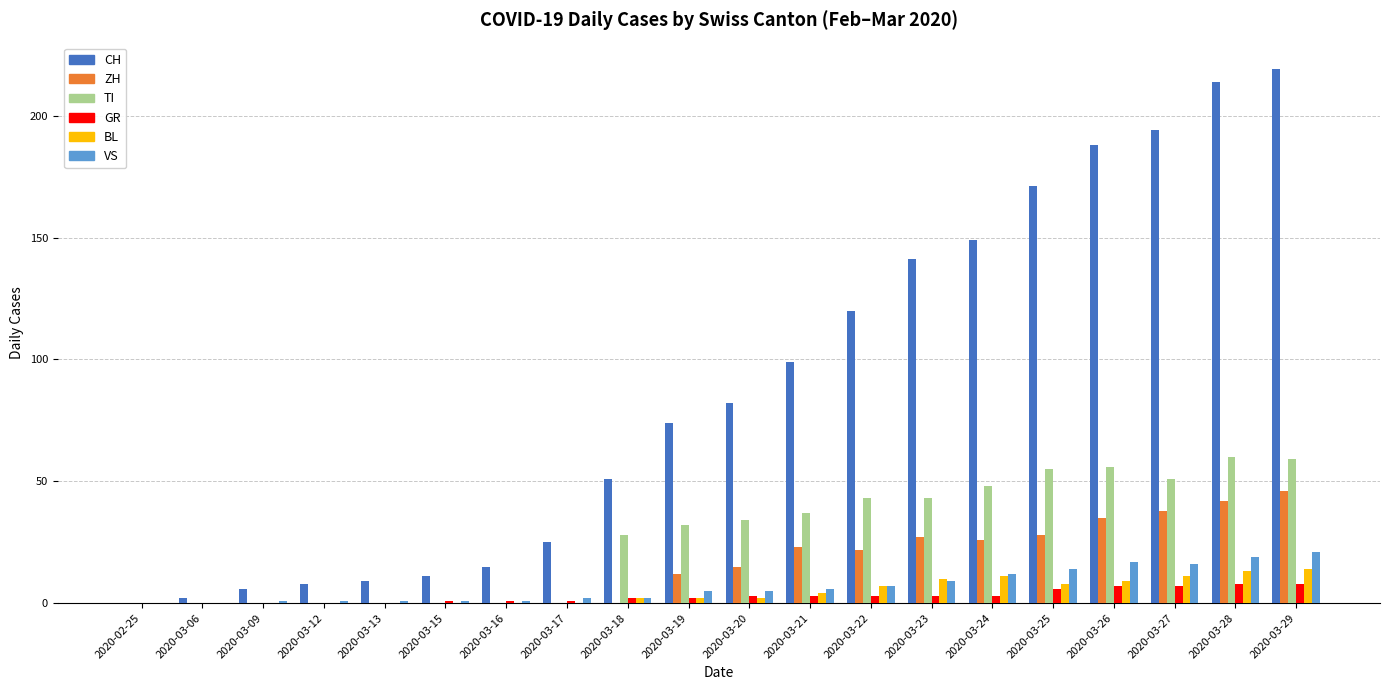

Which label corresponds to the largest value in the chart?

2020-03-29